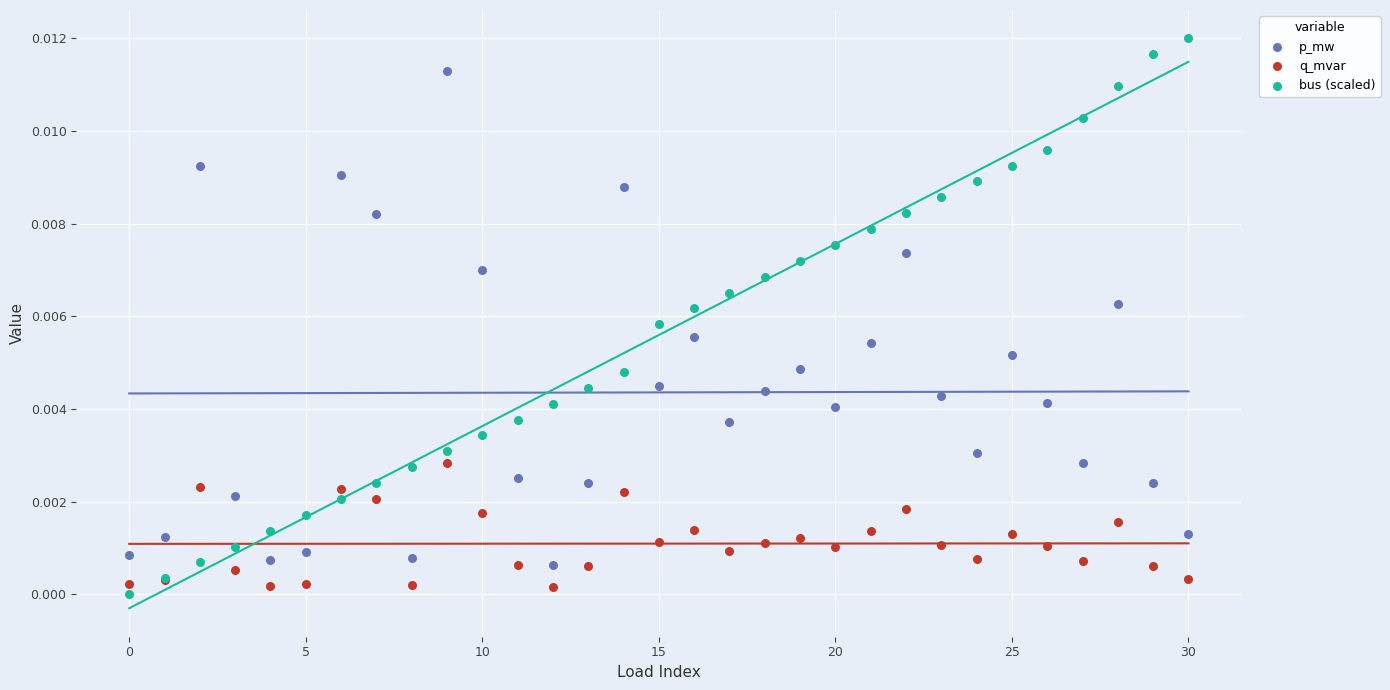

Which series reaches the maximum Y coordinate?

bus (scaled)